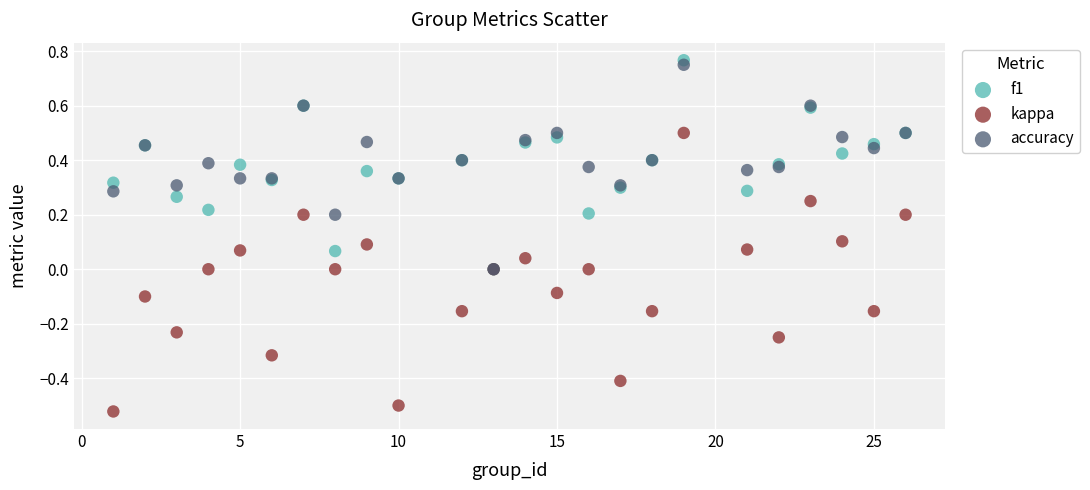

Which series has the widest spread of Y values?

kappa